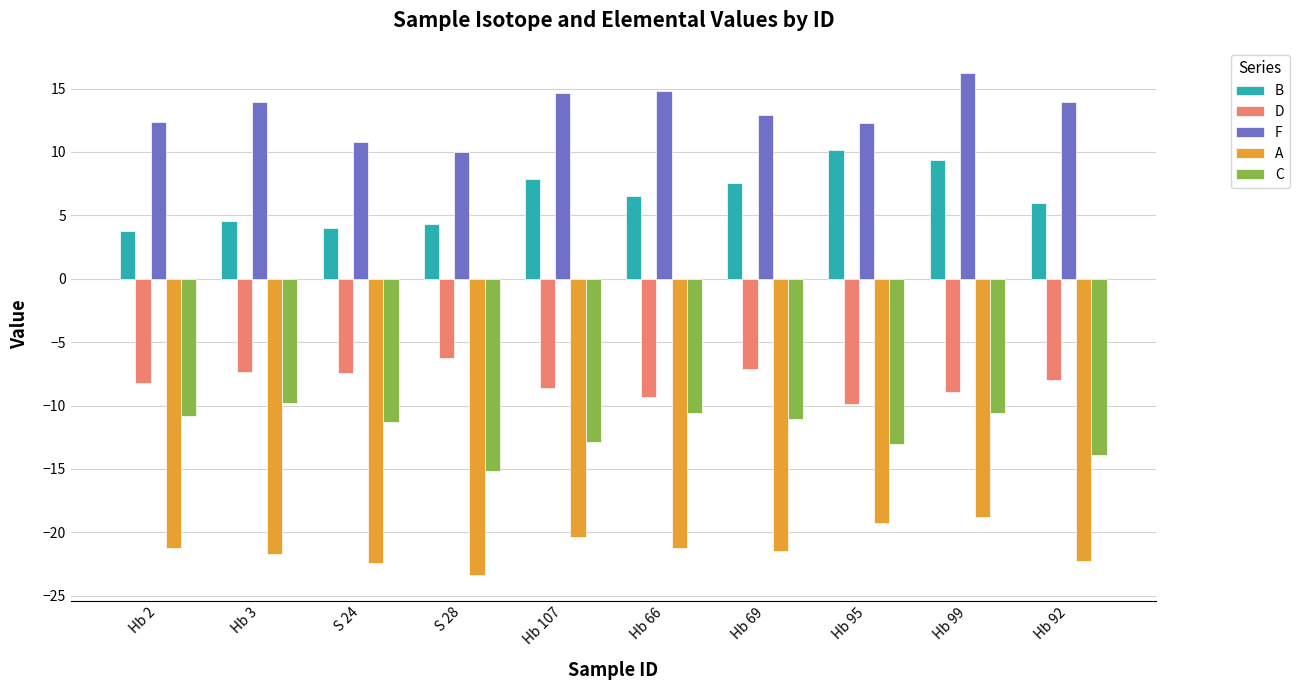

Rank the series at Hb 3 from lowest to highest value.

A, C, D, B, F